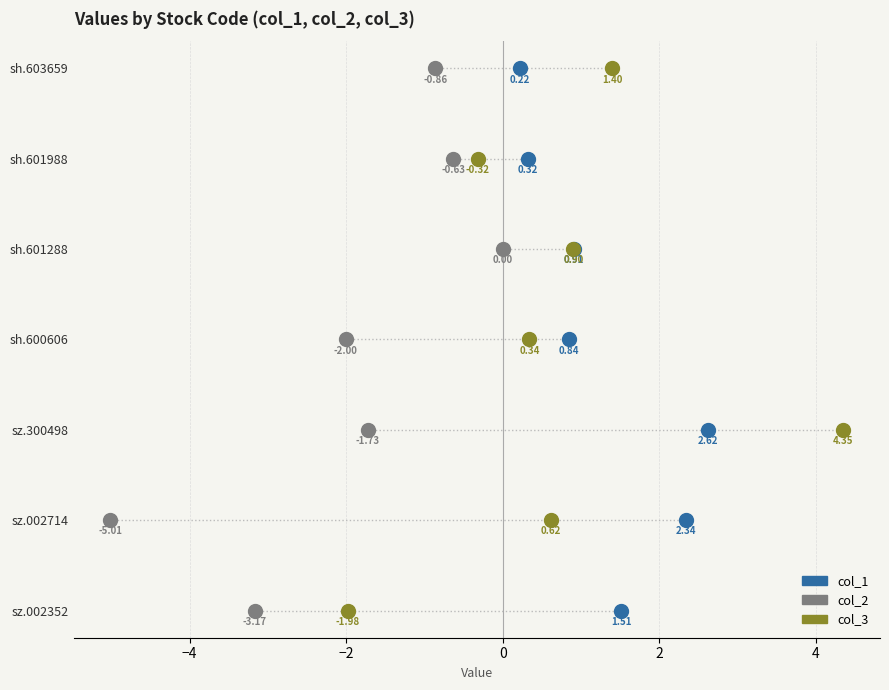

What are all the series names shown in the legend?

col_1, col_2, col_3